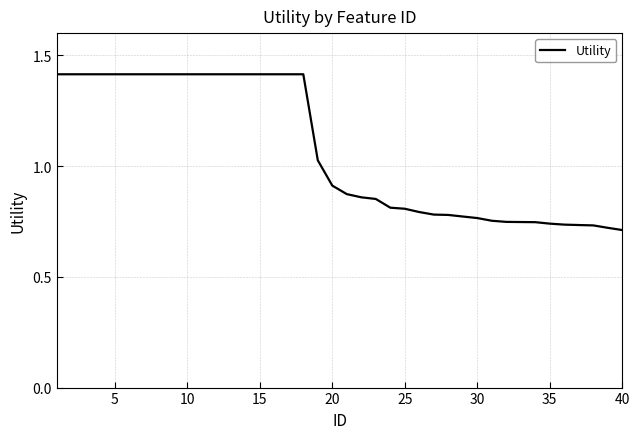

What is the maximum value shown in the chart?

1.4